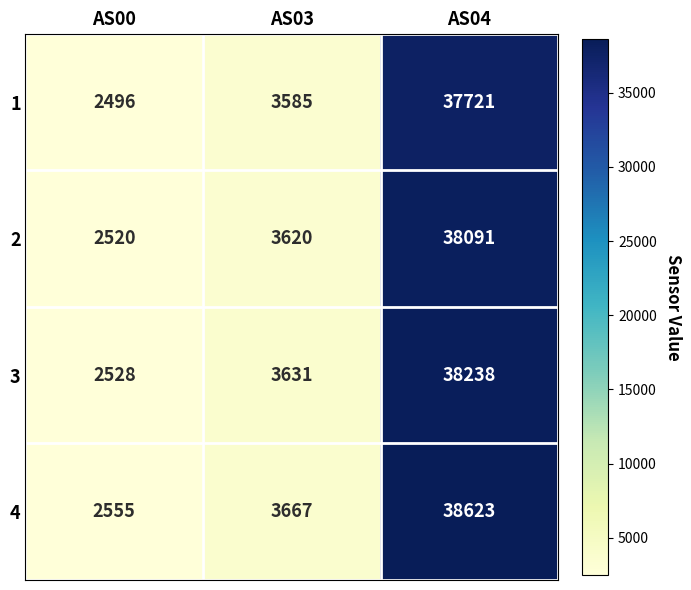

What is the total value across all series at AS03?

14503